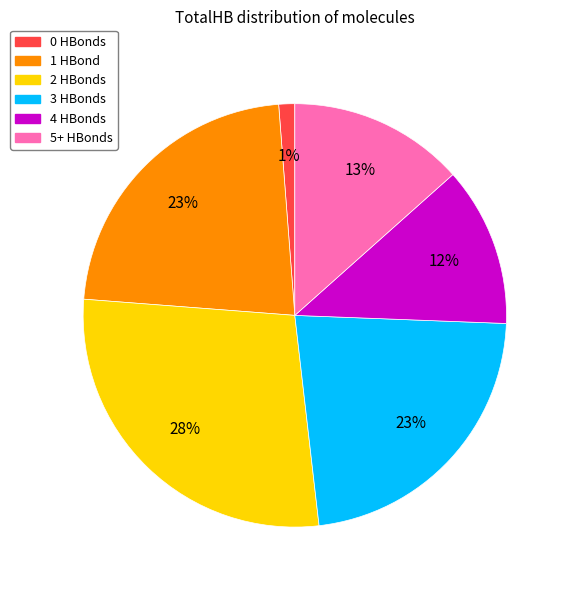

To the nearest percent, what portion does 1 represent?

23%